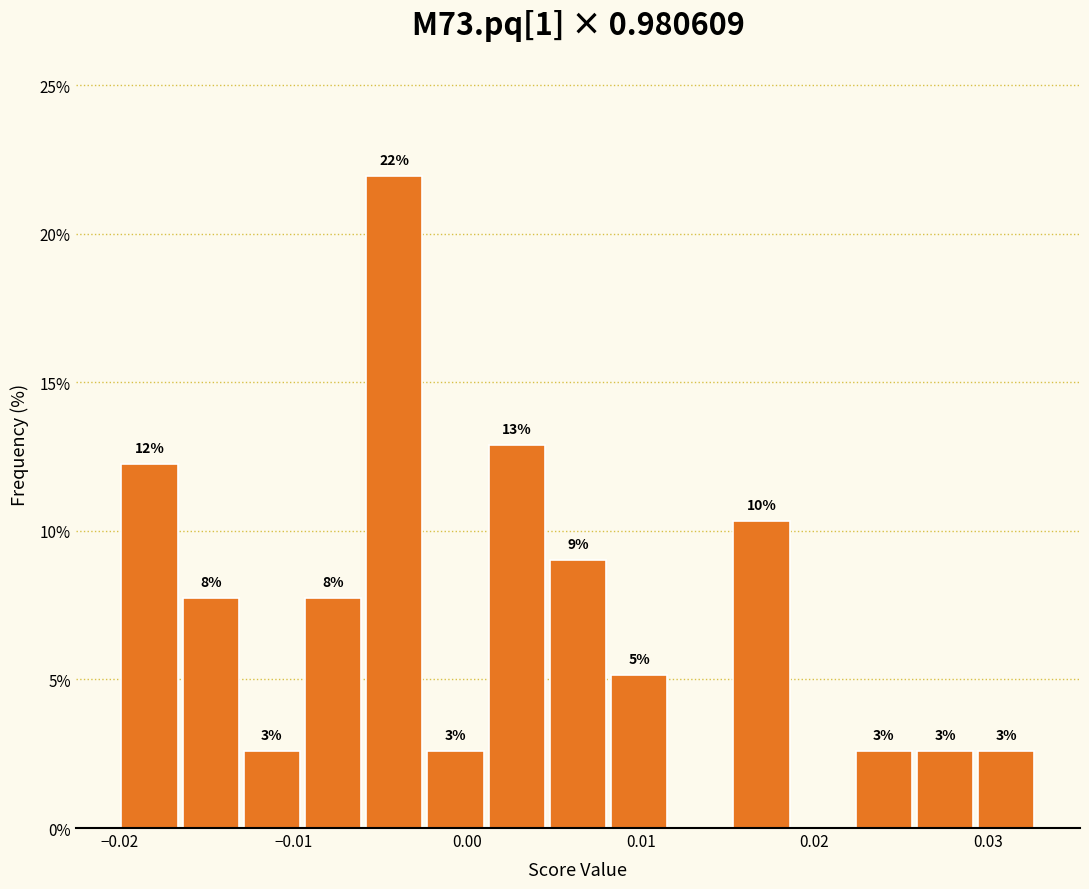

Around what value on the x-axis is the tallest bar? Give the approximate position of its centre, as read against the axis.

-0.004